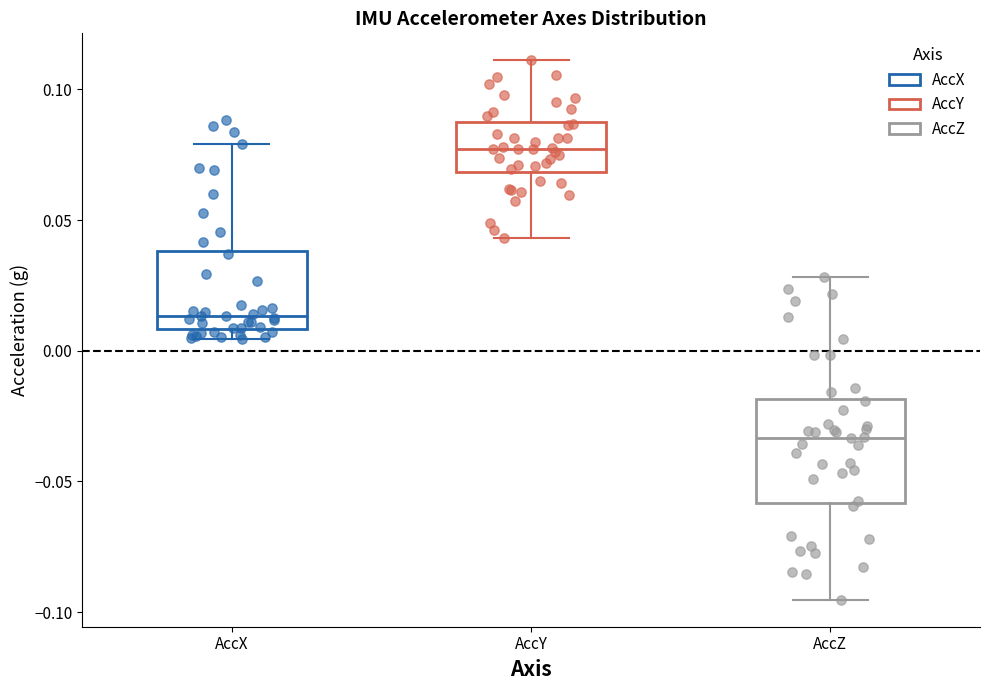

Reading left to right, read every box against the y-axis: the position of its median line, the range the box covers, and the ends of its whiskers. The values are not printed on the chart, so give them approximately, as read against the axis.

AccX: median 0.015, box 0.010 to 0.040, whiskers 0.005 to 0.080
AccY: median 0.075, box 0.070 to 0.085, whiskers 0.045 to 0.110
AccZ: median -0.035, box -0.060 to -0.020, whiskers -0.095 to 0.030